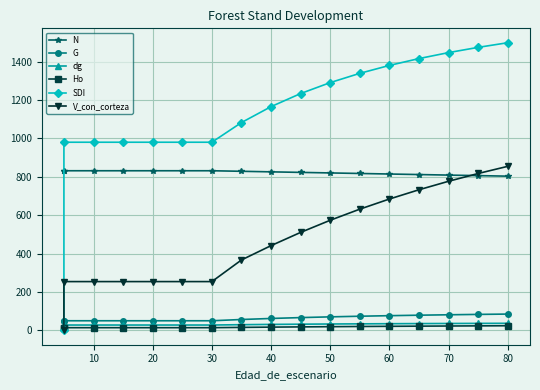

How many lines are shown in the chart?

6